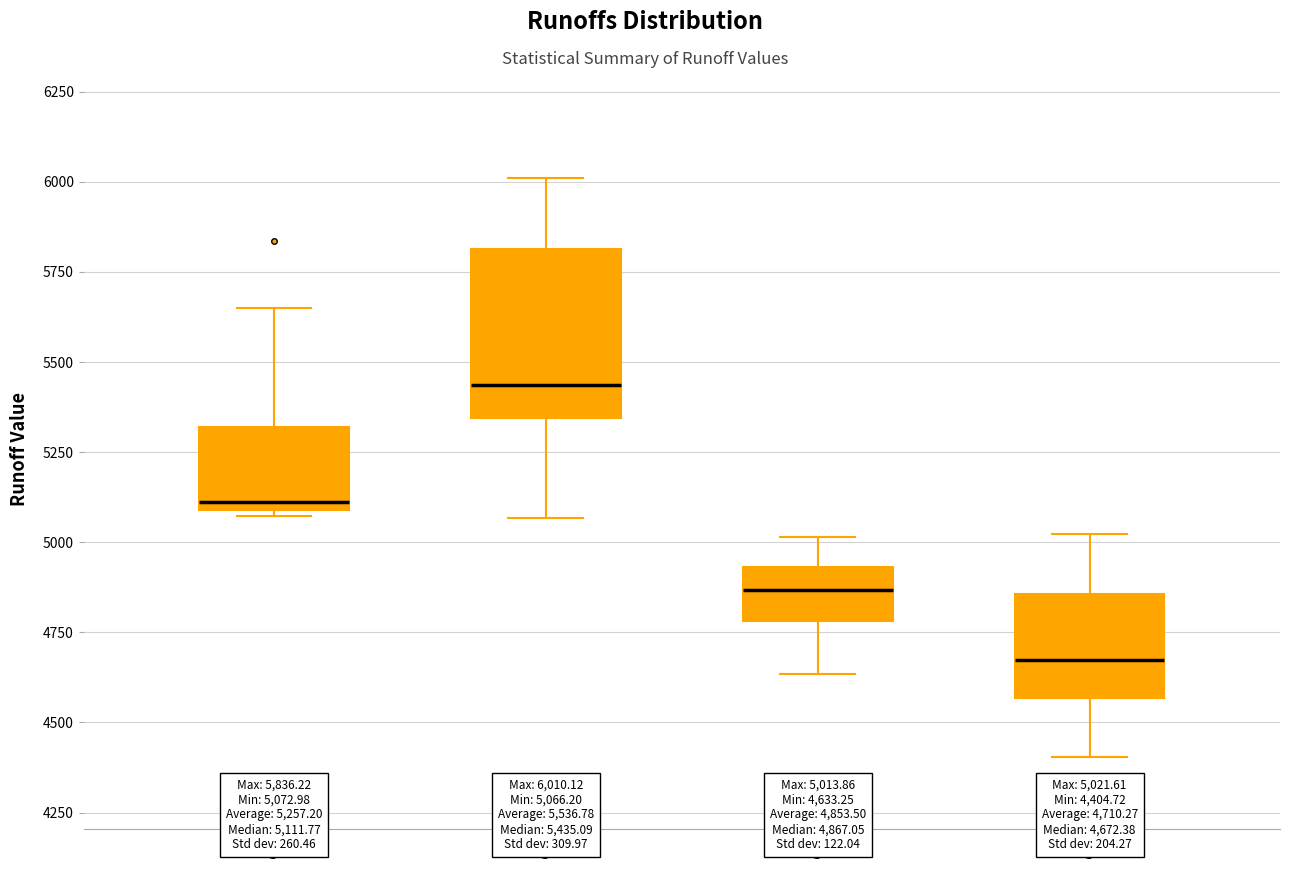

Which box has the lowest median line?

Q4